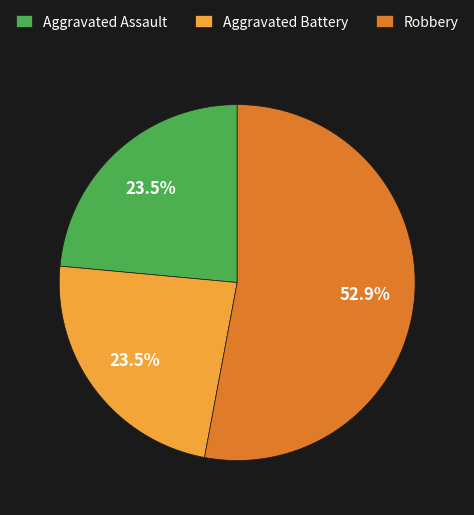

Which slice represents more than half of the pie?

Robbery